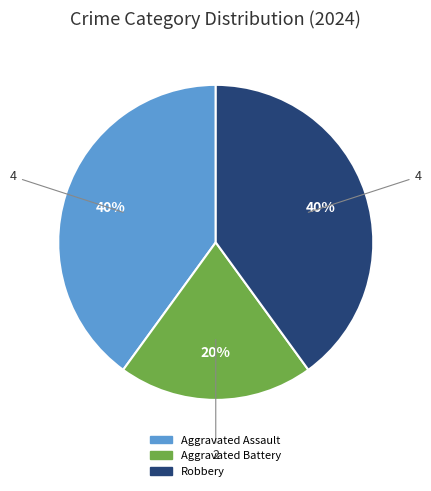

To the nearest percent, what percentage of the pie is Aggravated Battery?

20%